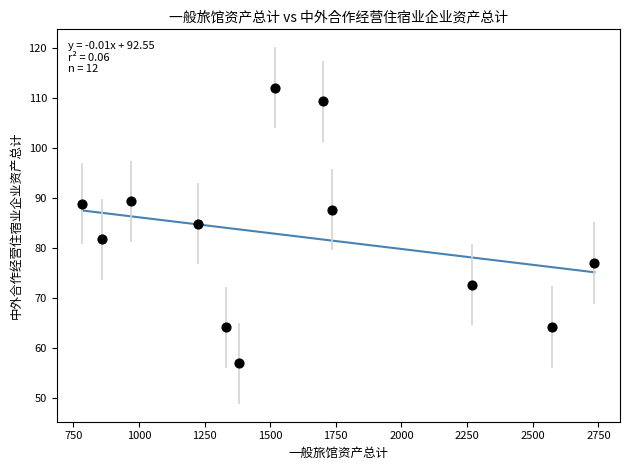

What Y value in the scatter plot is closest to 84?

85.0